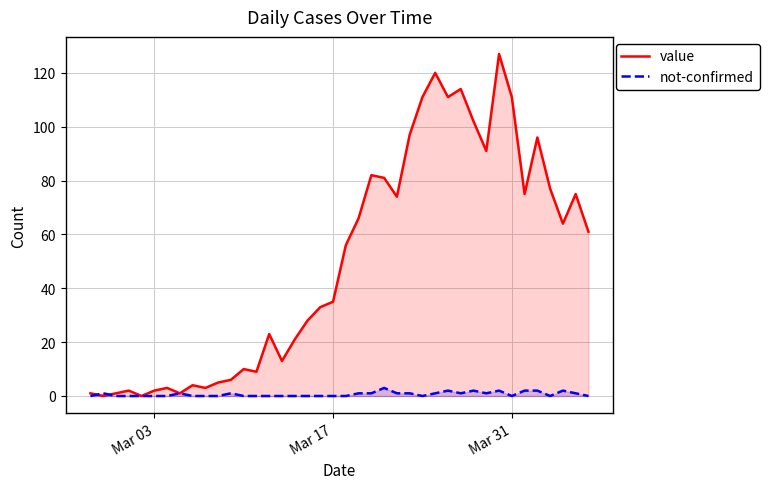

Which series has the widest spread of values?

value